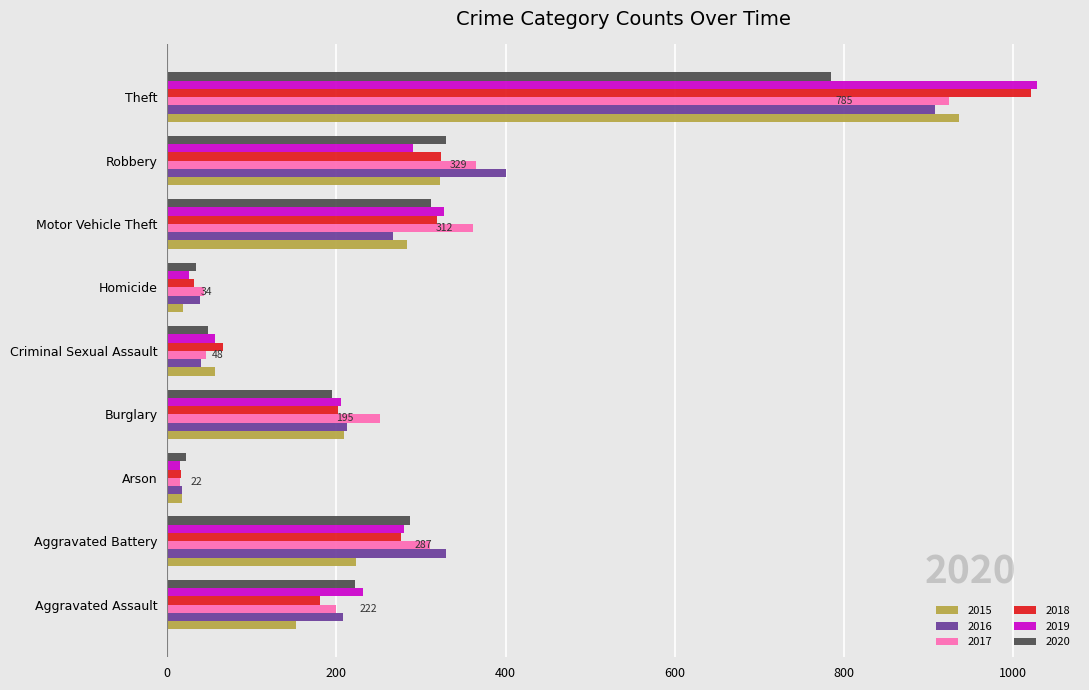

What is the total value across all series at Criminal Sexual Assault?

312